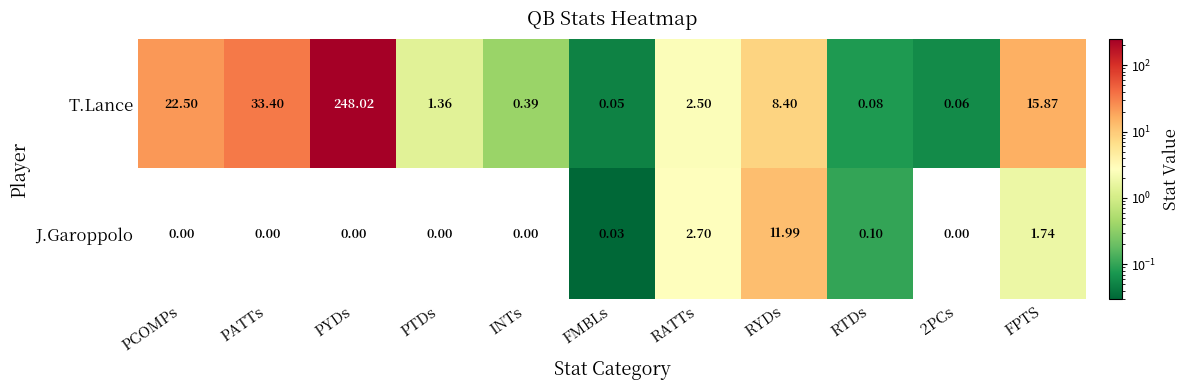

How many data points does each series have?

11